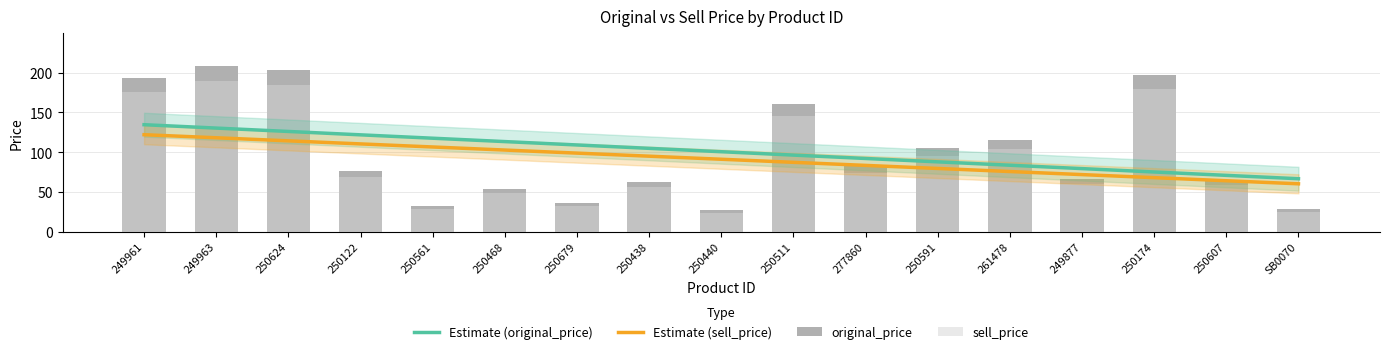

Between 261478 and 250607, which series saw the biggest shift?

original_price